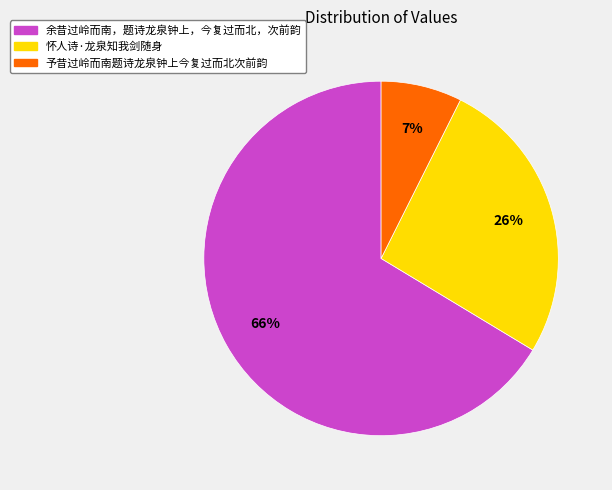

To the nearest percent, what is the difference between the 余昔过岭而南，题诗龙泉钟上，今复过而北，次前韵 and 怀人诗·龙泉知我剑随身 slice percentages?

40%